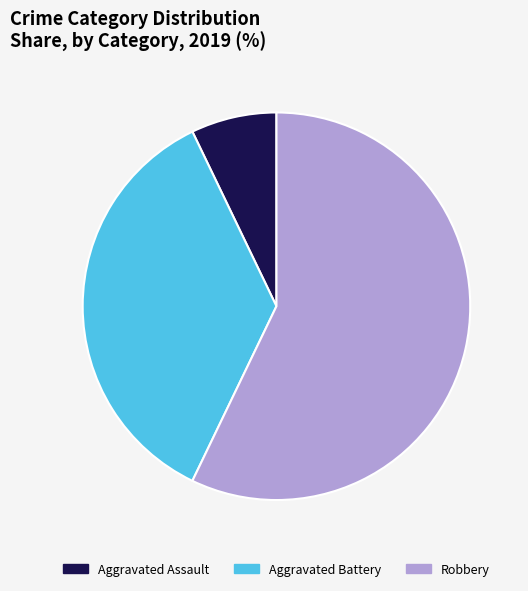

Combined, do Aggravated Battery and Robbery account for over 50%?

Yes